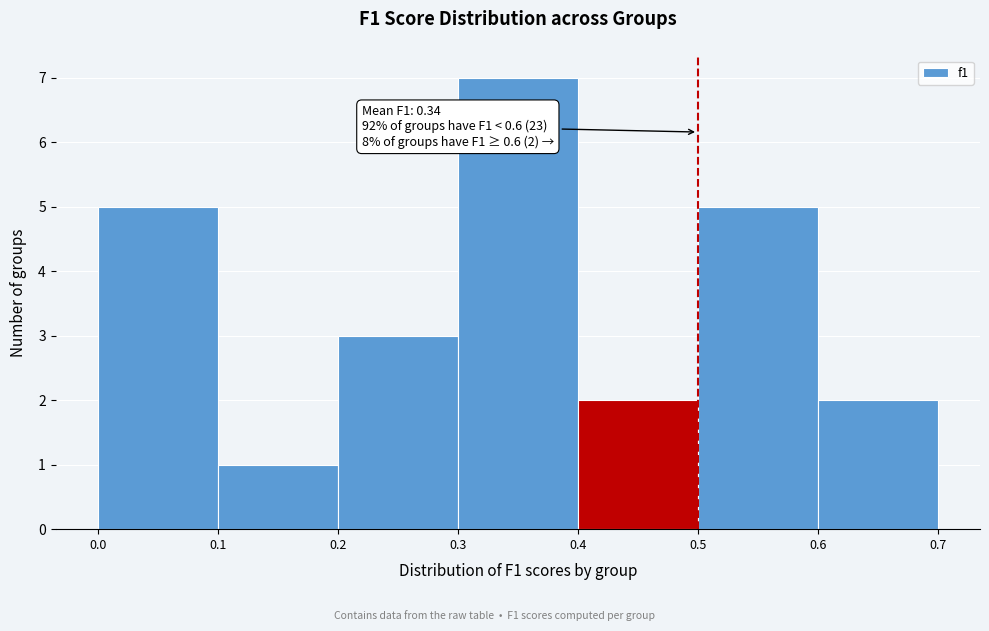

Which range on the x-axis has the tallest bar?

0.3 to 0.4